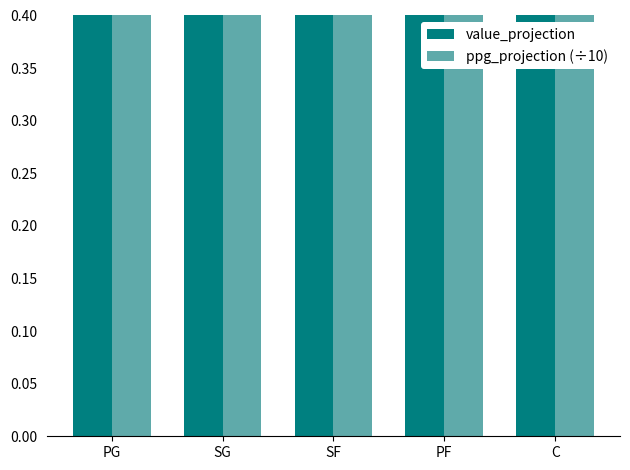

The value_projection series shows 7.1 at PG. True or false?

False